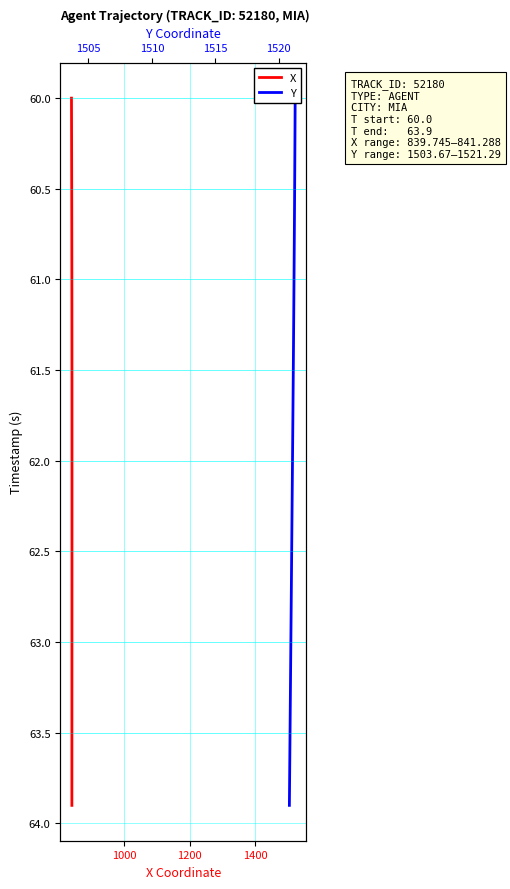

Is this an area chart (filled region under the line)?

No